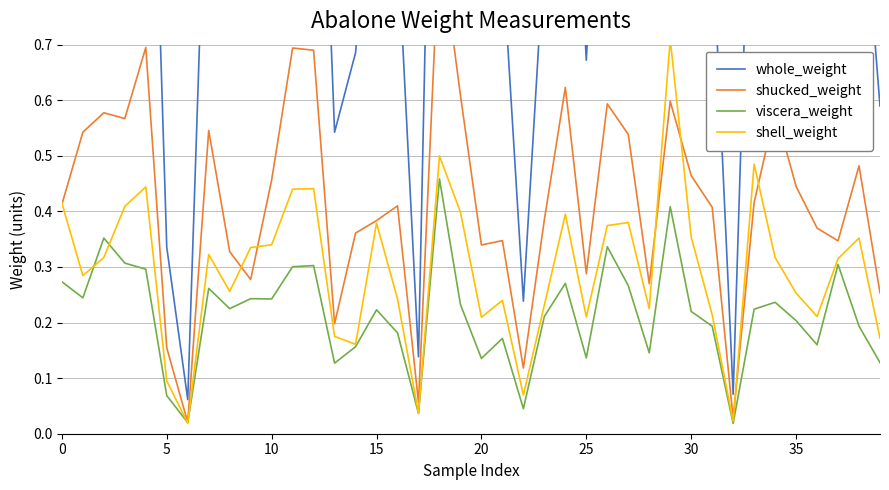

What is the difference between the maximum and minimum values in the shell_weight series?

0.7